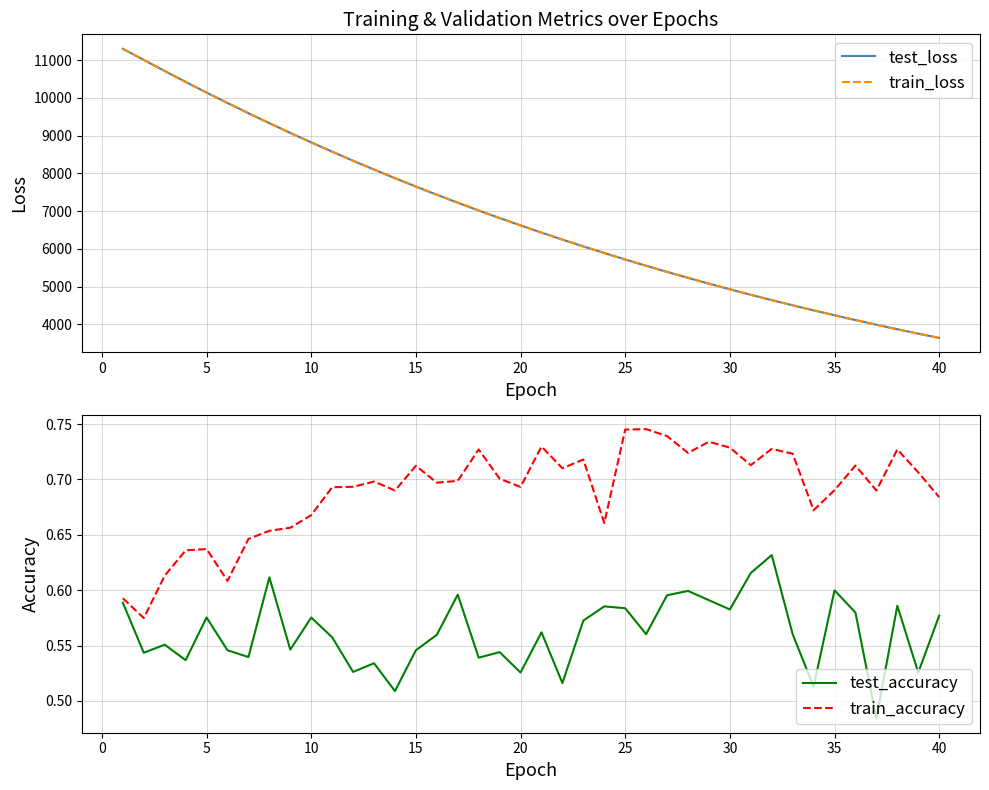

True or false: test_loss has more than 0 points higher than both neighbors.

False